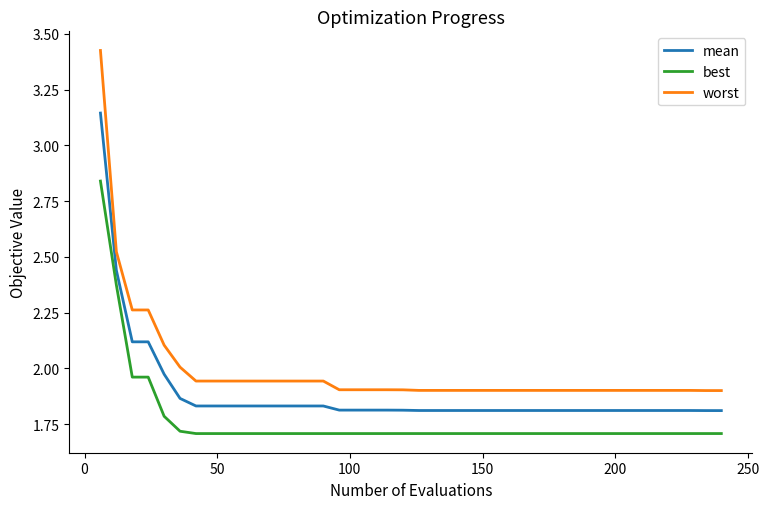

What is the minimum value for best?

1.7